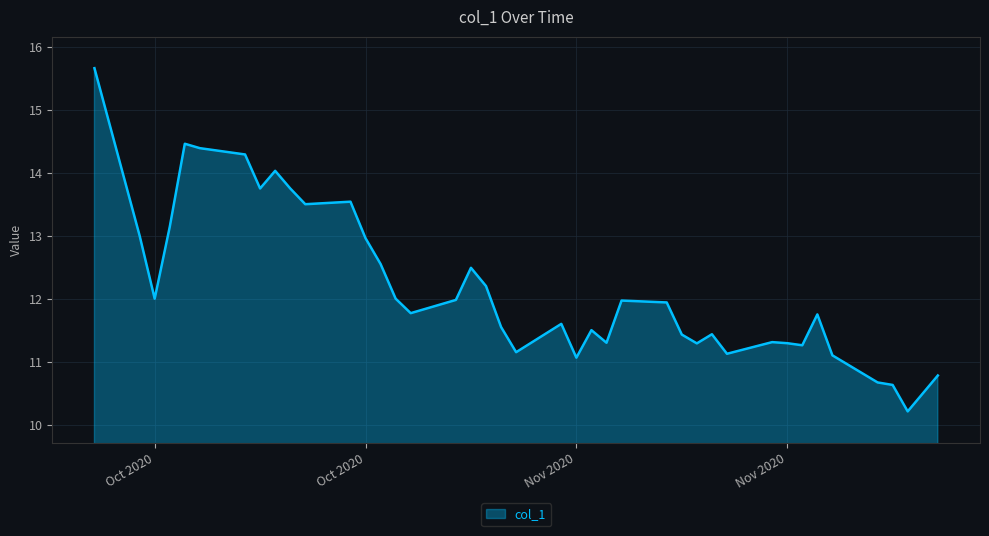

What is the difference between the maximum and minimum values?

5.4